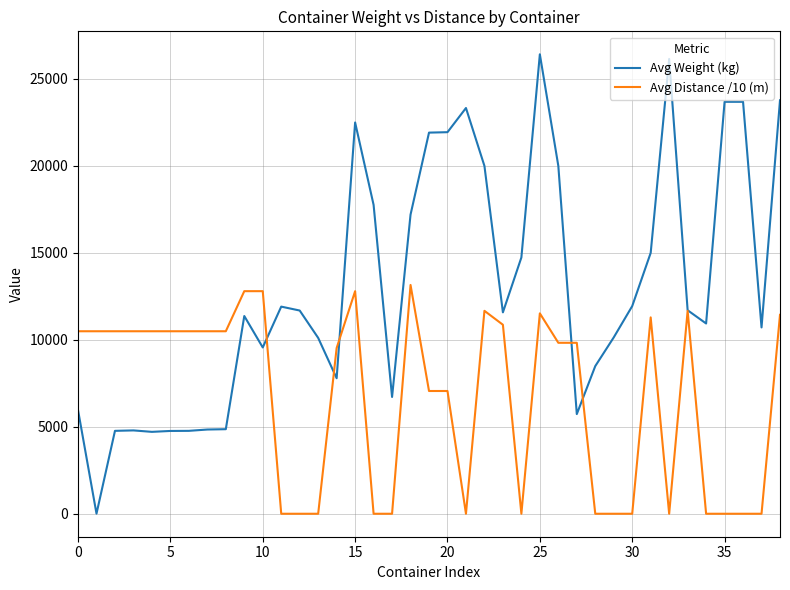

Which series has the largest total across all categories?

Avg Weight (kg)